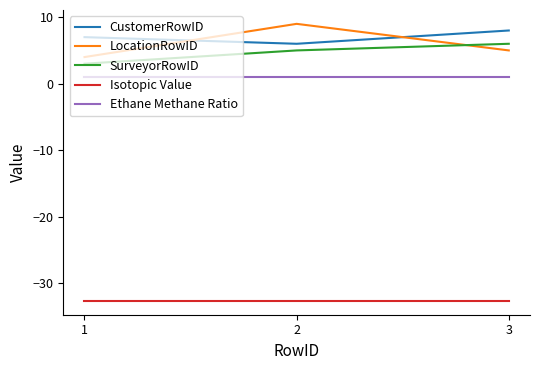

The Isotopic Value series shows -46.6 at 3. True or false?

False